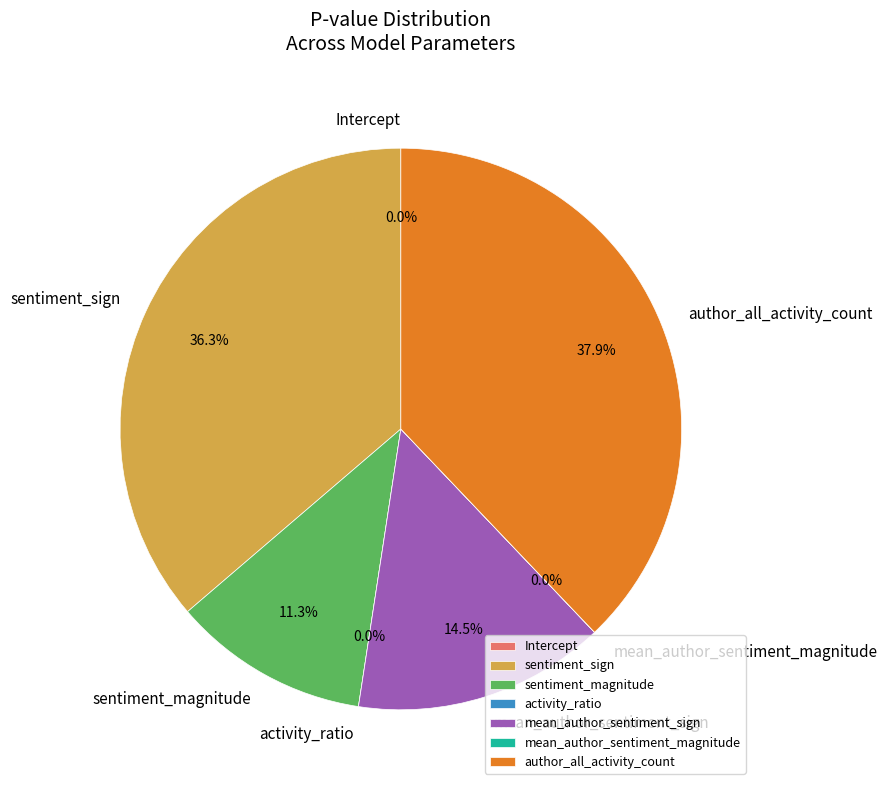

To the nearest percent, what is the combined percentage of mean_author_sentiment_magnitude and author_all_activity_count?

38%